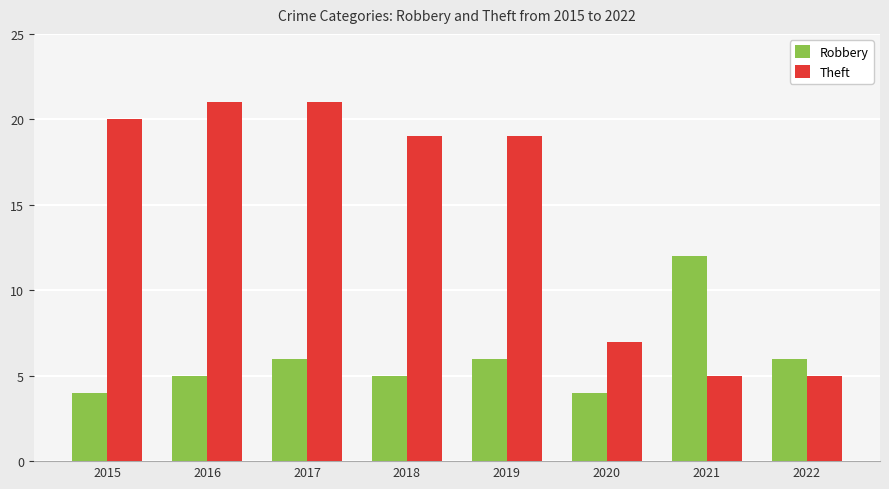

What is the sum of the Theft values at 2016 and 2020?

28